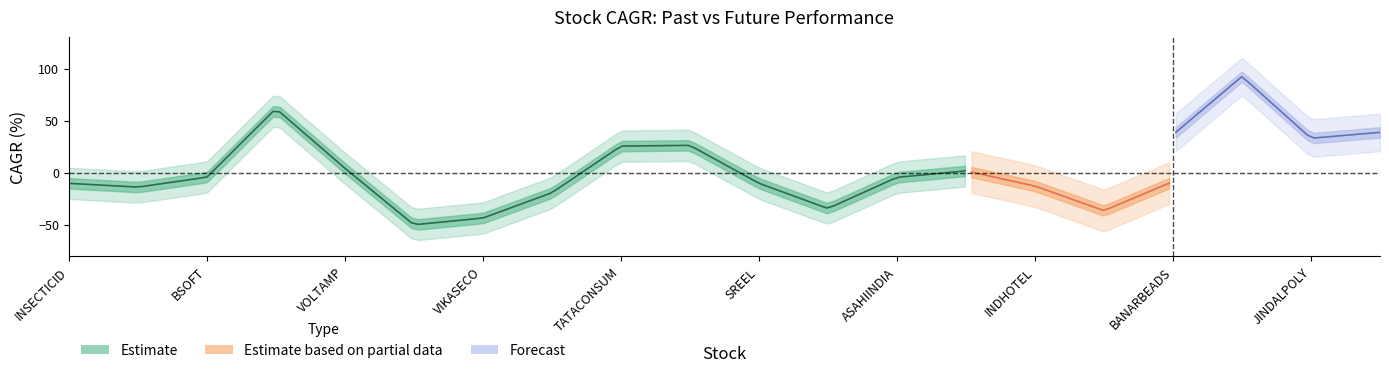

List the labels in order of future_performance_cagr_x value, smallest first.

PGHL, SREEL, JINDALPOLY, BANARBEADS, TATACONSUM, INSECTICID, GODREJIND, JTEKTINDIA, ASAHIINDIA, GRAPHITE, VIKASECO, ALKALI, A2ZINFRA, KEYFINSERV, INDHOTEL, BSOFT, DIGISPICE, VOLTAMP, TANLA, SOMATEX